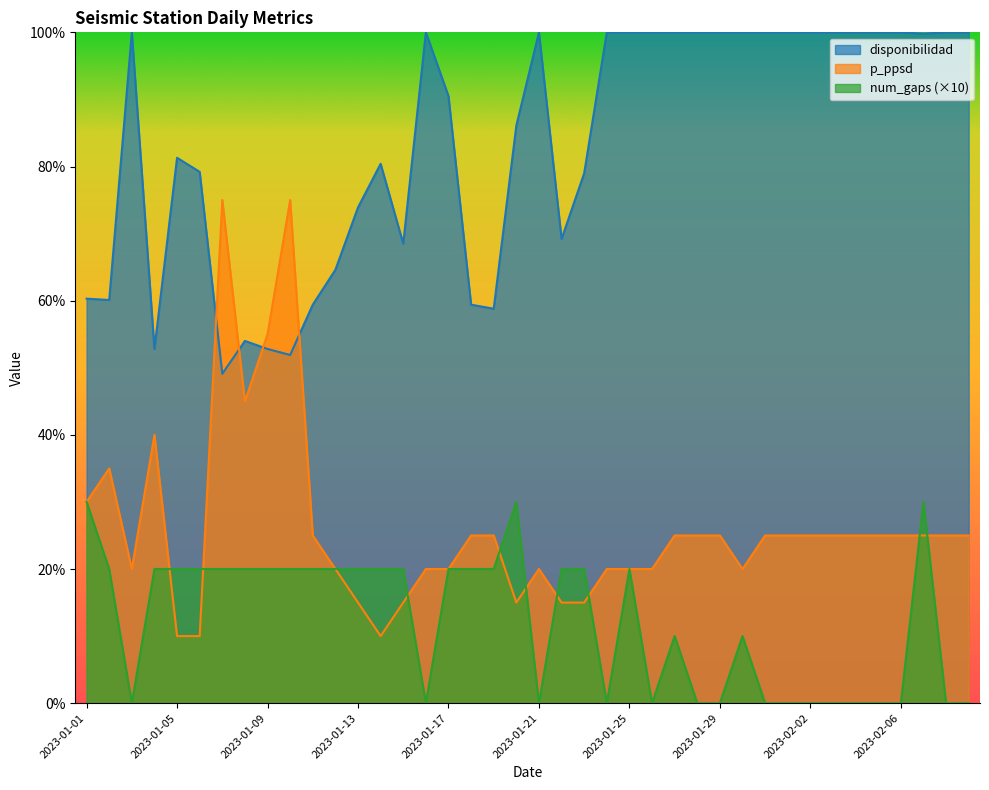

At which label does disponibilidad first exceed 99?

2023-01-03